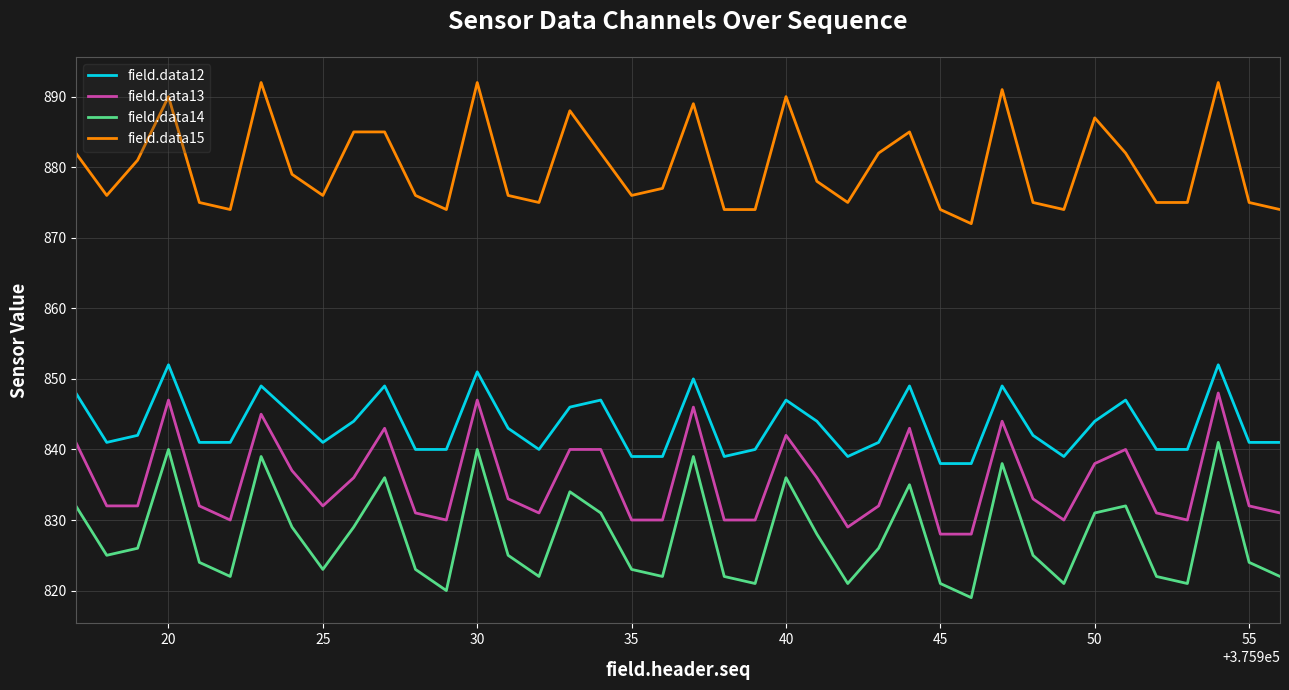

List the series in order of their peak value, highest first.

field.data15, field.data12, field.data13, field.data14